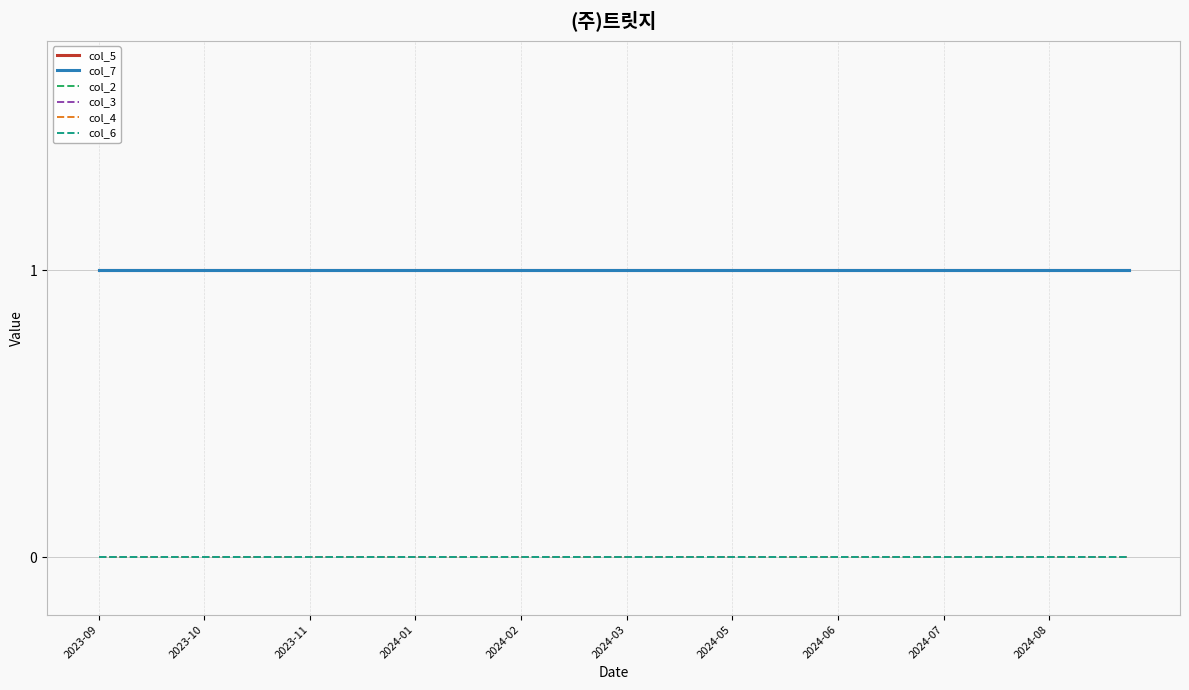

Does the chart have visible grid lines?

Yes